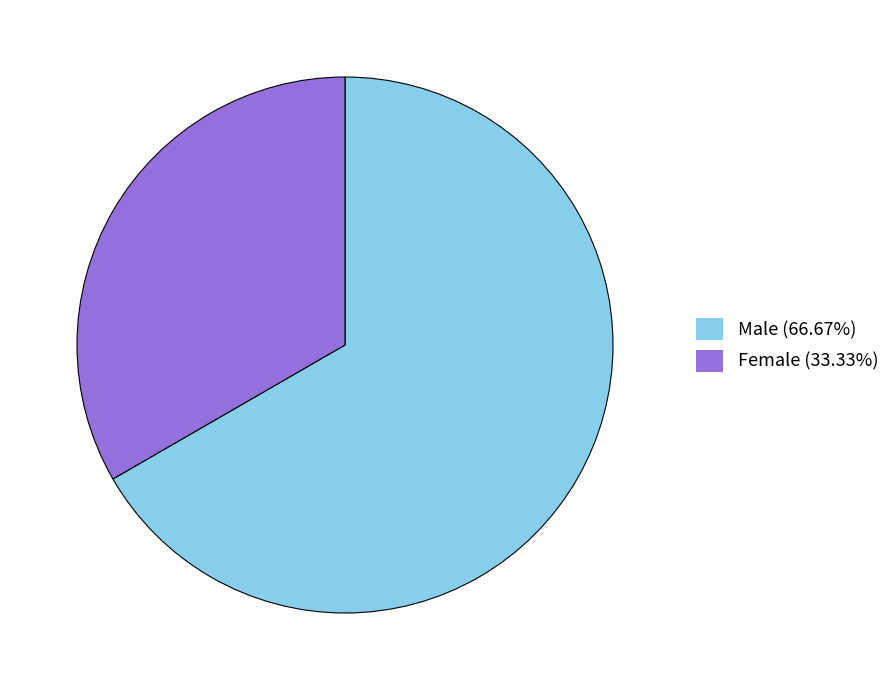

Combined, do Male (66.67%) and Female (33.33%) account for over 50%?

Yes